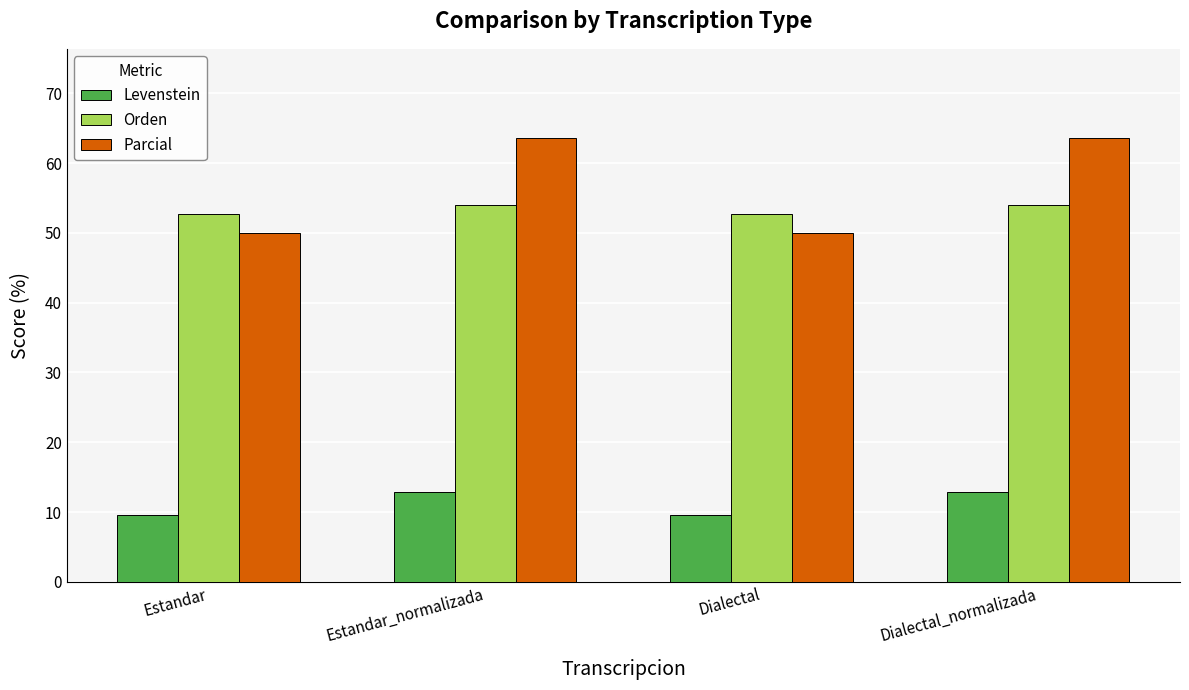

What are all the series names shown in the legend?

Levenstein, Orden, Parcial